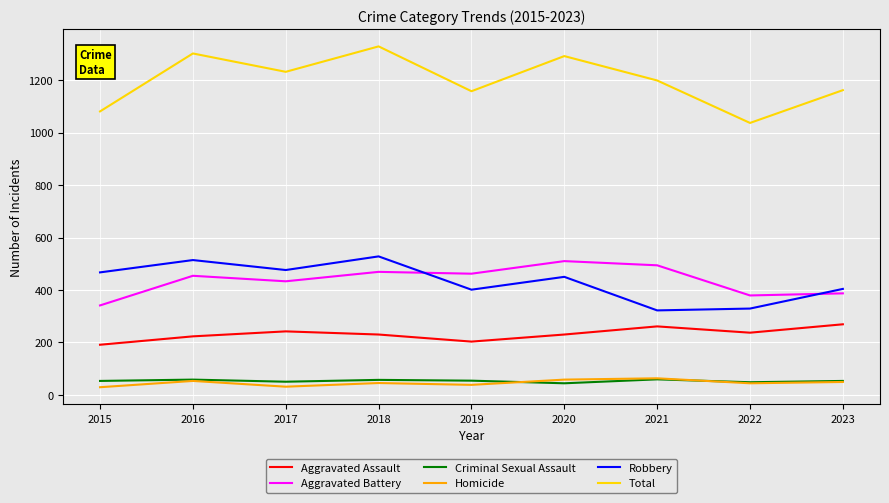

What is the lowest value of the Total series?

1037